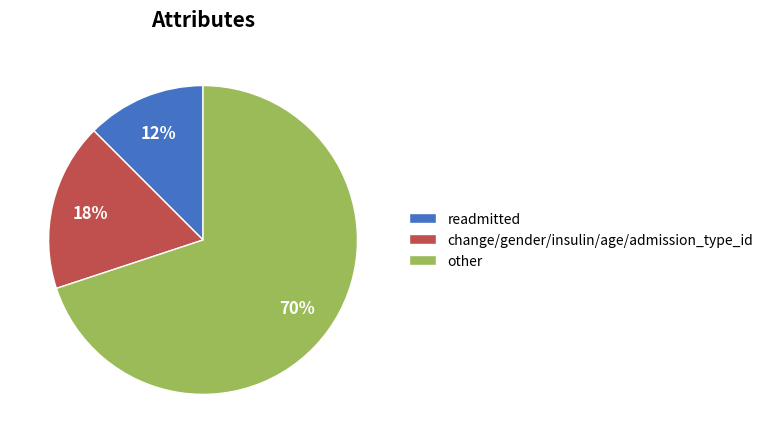

What is the smallest slice in the pie chart?

readmitted